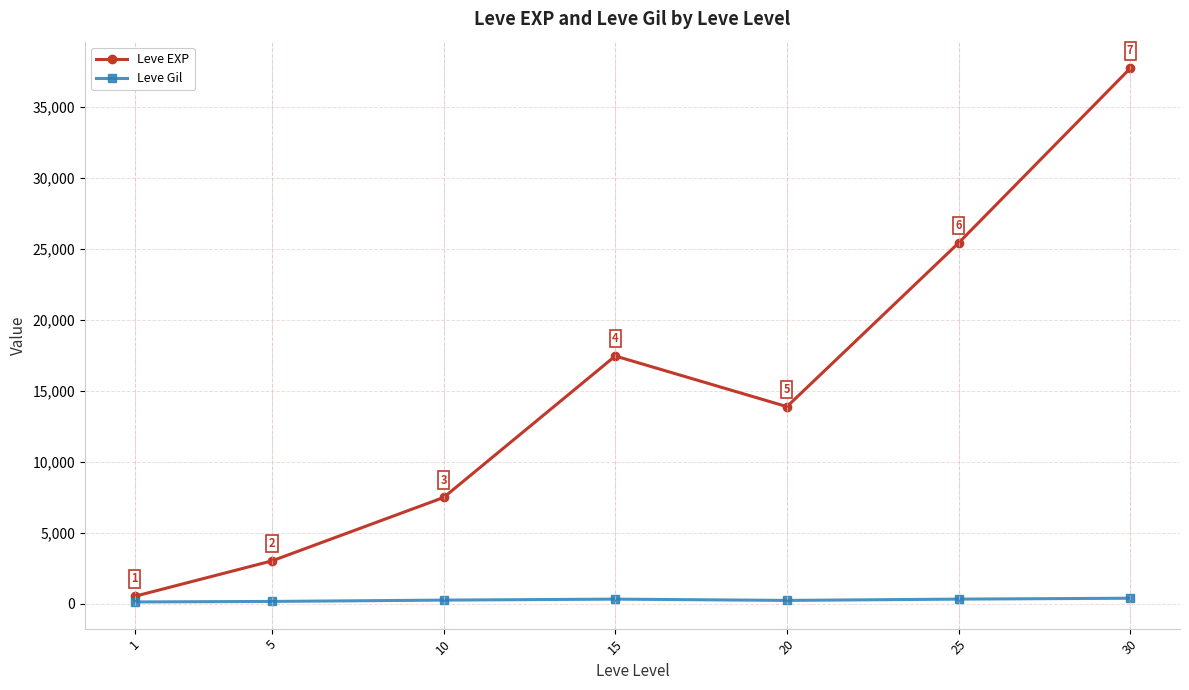

List the series in order of their overall mean, highest first.

Leve EXP, Leve Gil